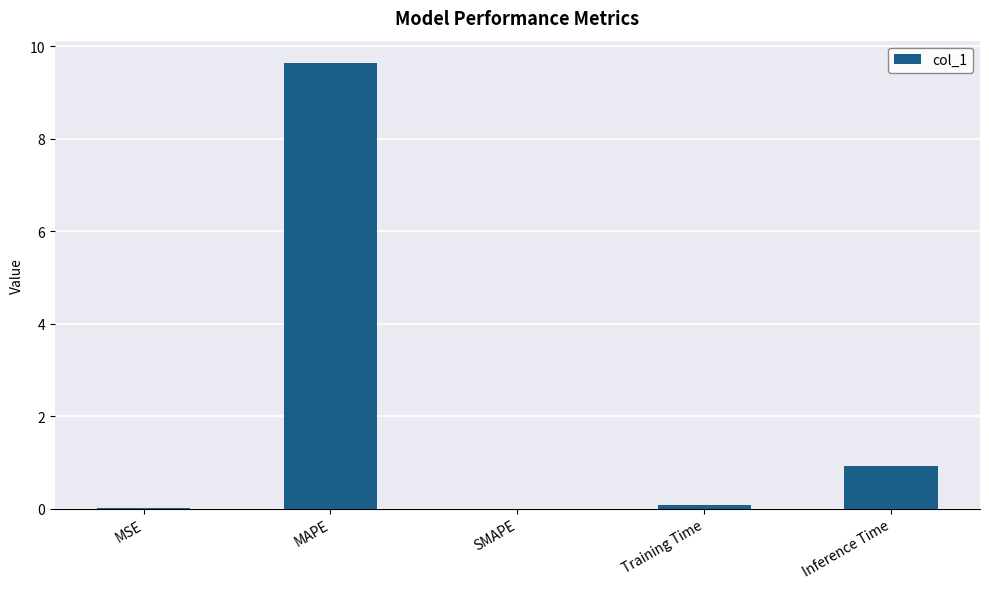

Are the bars grouped side by side (vs. stacked)?

No